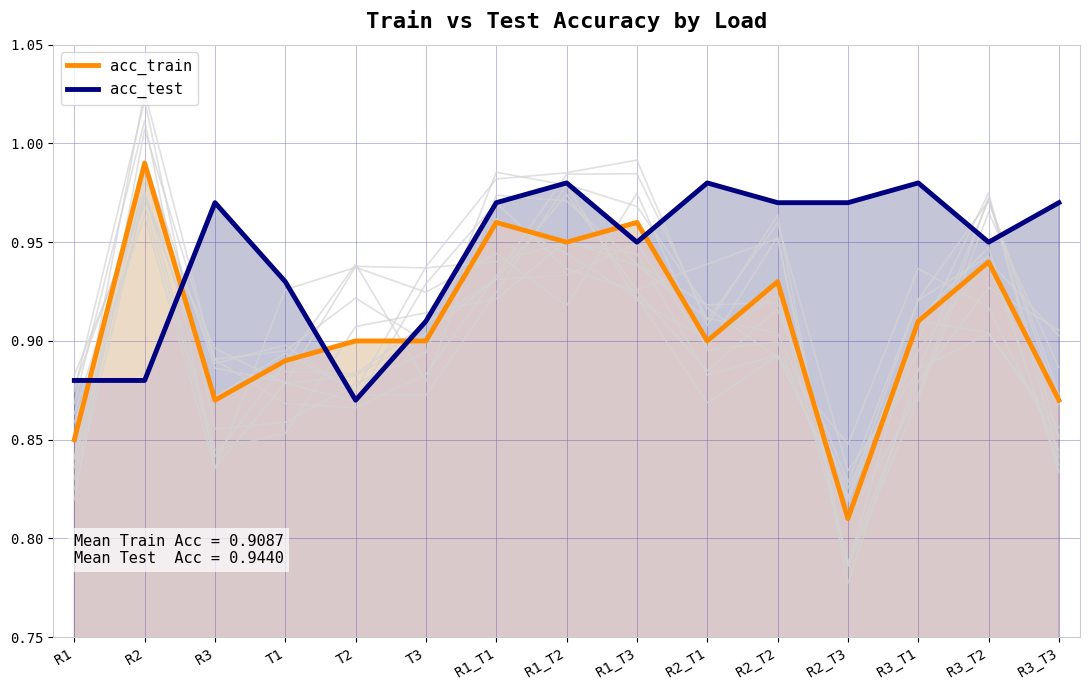

Is the value of acc_test at R2_T2 greater than the value of acc_train at R2?

No